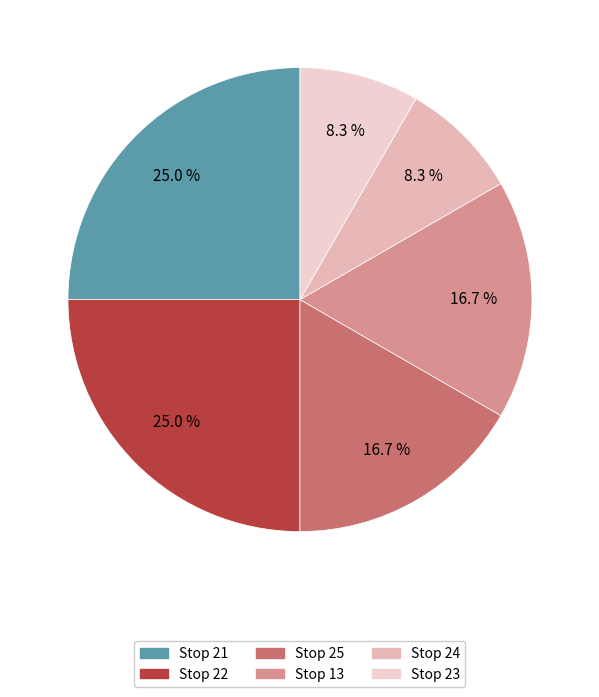

Rank the categories by value from lowest to highest.

Stop 24, Stop 23, Stop 25, Stop 13, Stop 21, Stop 22